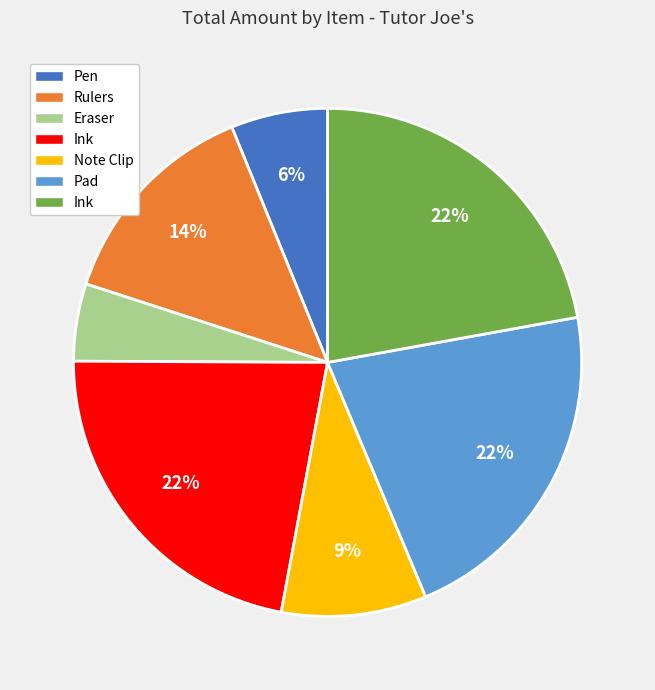

Is there a majority slice in this chart?

No